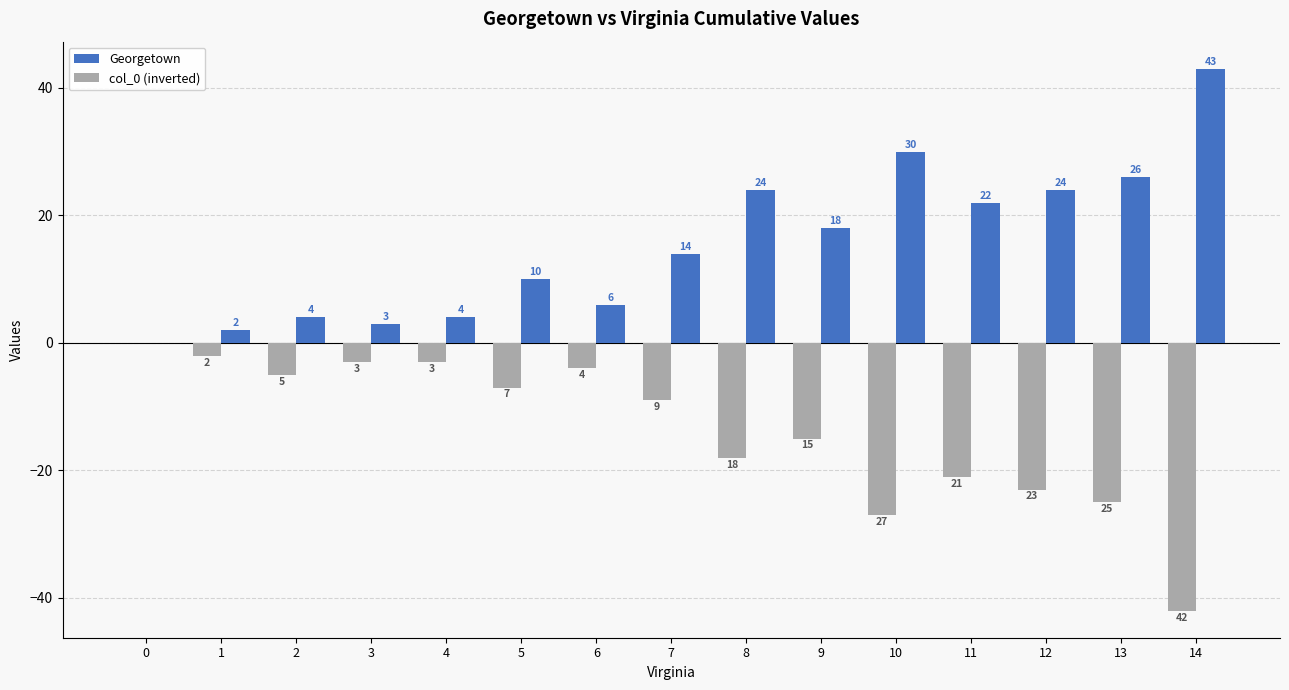

What is the greatest value displayed?

43